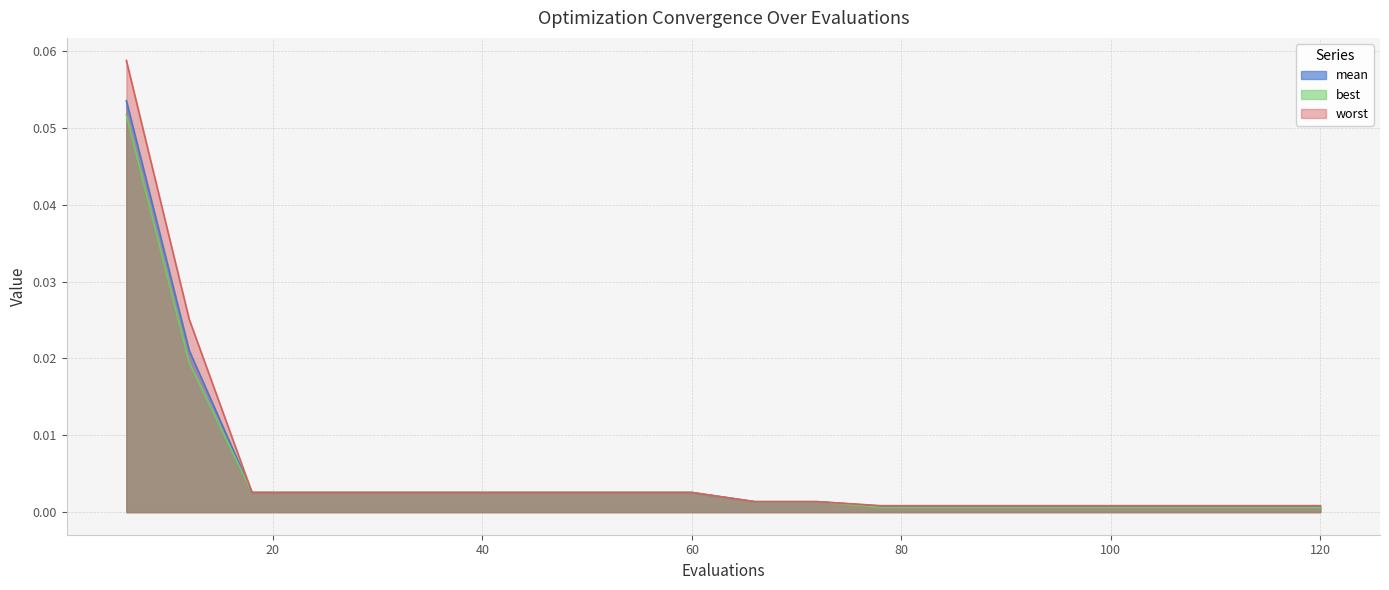

Is it true that best equals 0.0 at 12?

True